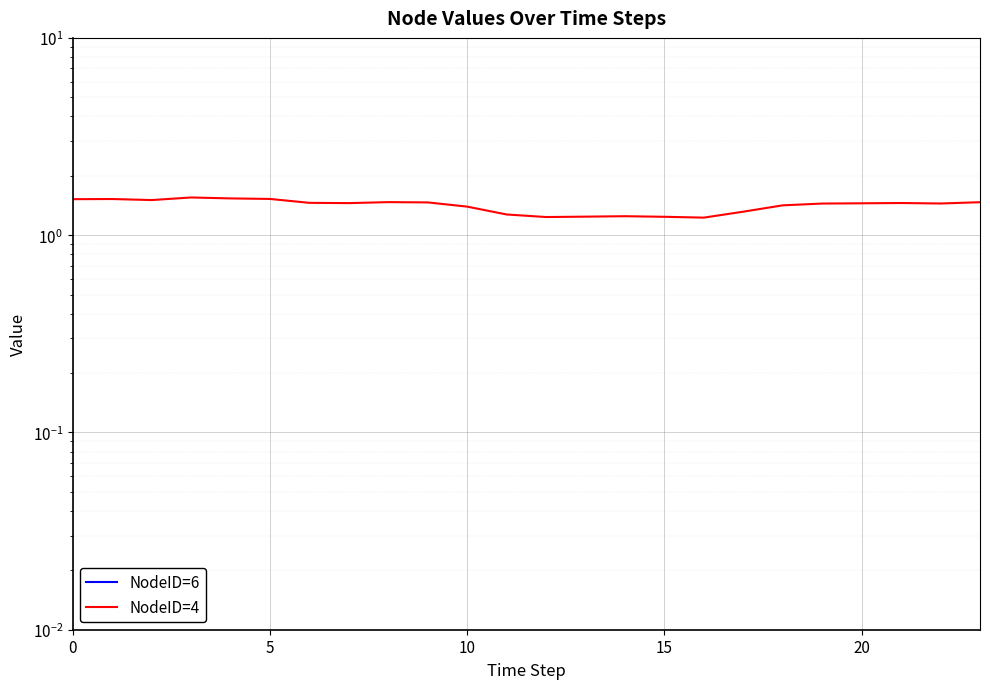

Count the number of data series in this chart.

2